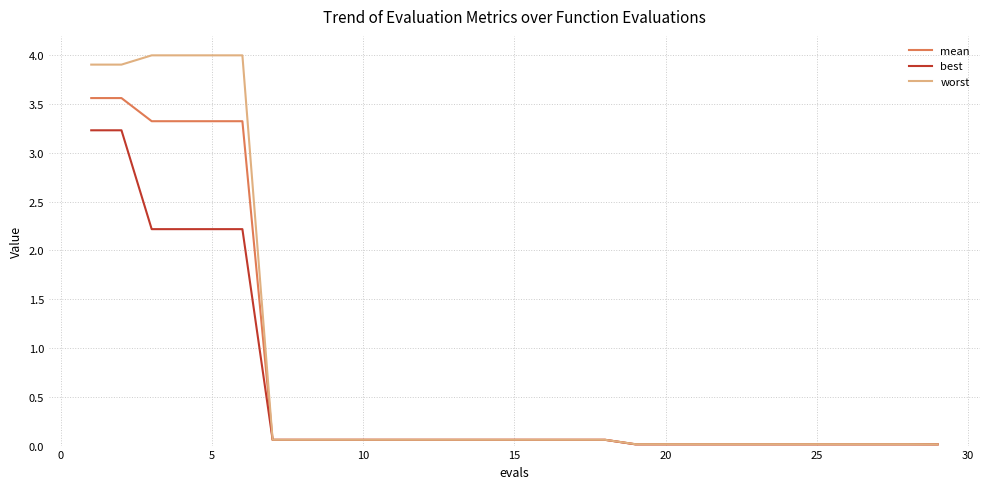

List the series in order of their peak value, lowest first.

best, mean, worst